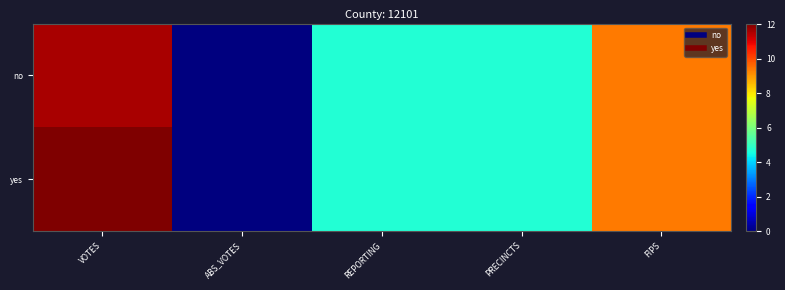

Reading left to right, what are all the values shown in this chart?

no: VOTES=11.6	ABS_VOTES=0.0	REPORTING=4.7	PRECINCTS=4.7	FIPS=9.4
yes: VOTES=12.1	ABS_VOTES=0.0	REPORTING=4.7	PRECINCTS=4.7	FIPS=9.4